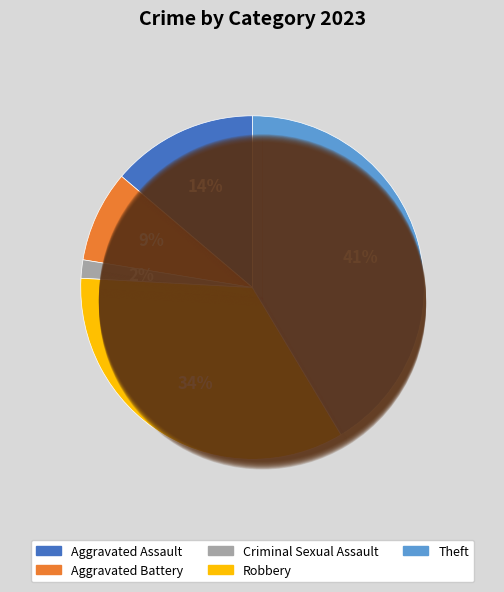

Is it true that Aggravated Battery is 9% of the pie?

True